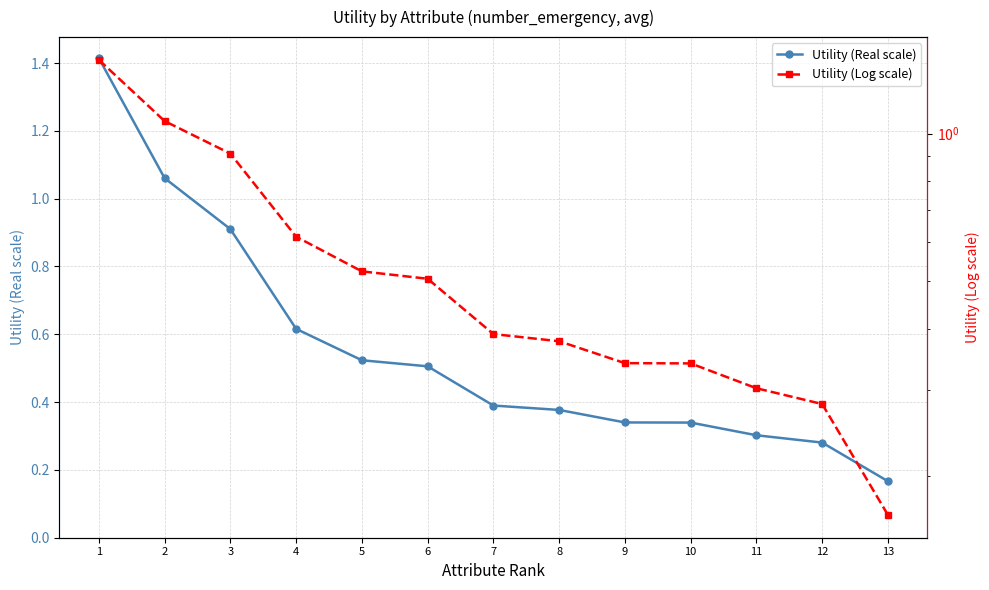

What are all the series names shown in the legend?

Utility (Real scale), Utility (Log scale)